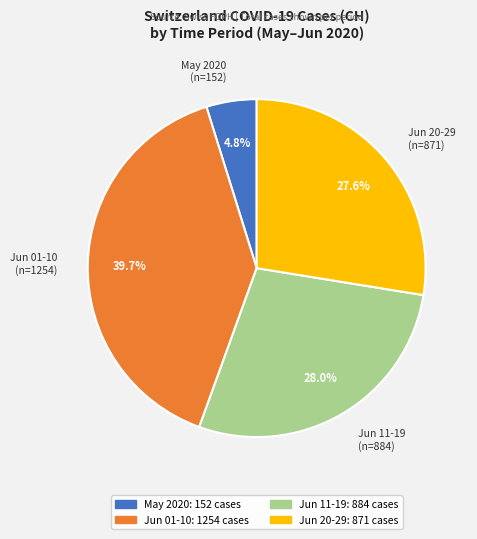

What percentage is NOT represented by Jun 11-19 (n=884)?

72.0%